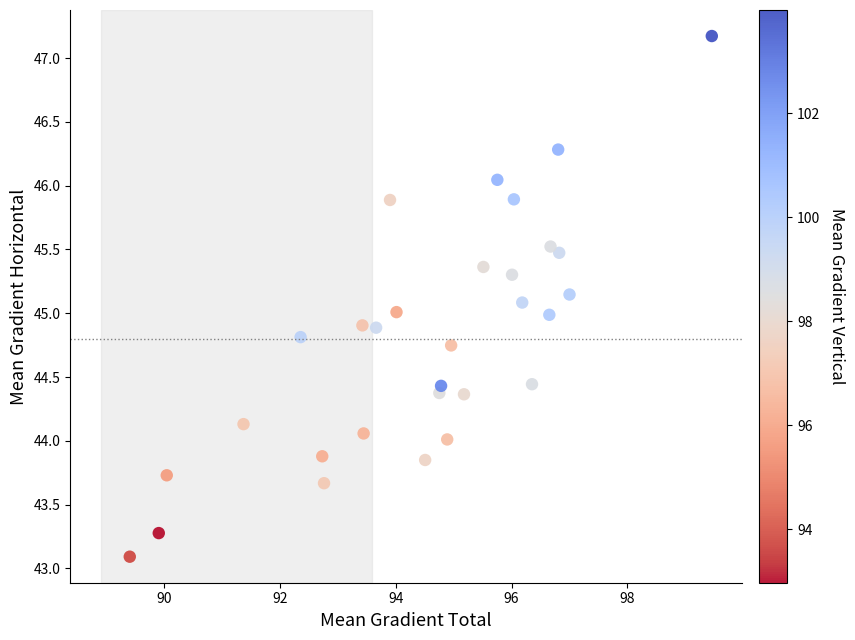

What is the range of X values (max minus min)?

10.1